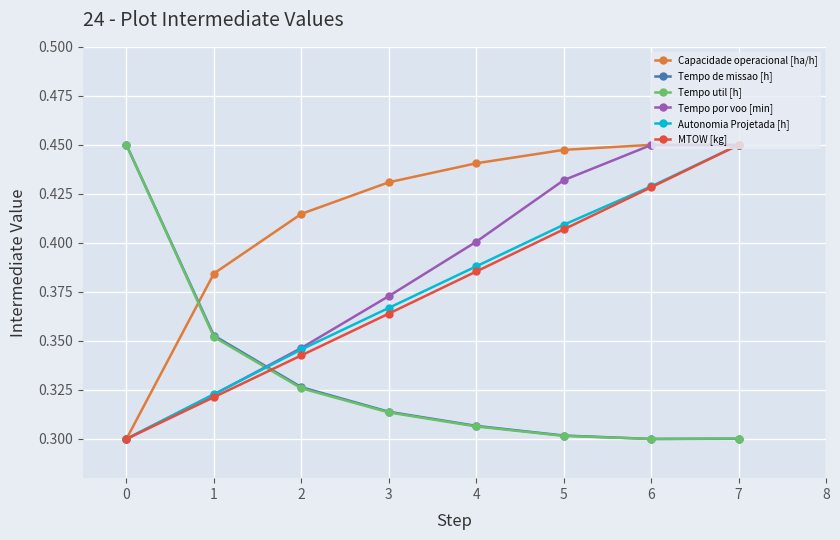

Which series has the largest total across all categories?

Capacidade operacional [ha/h]